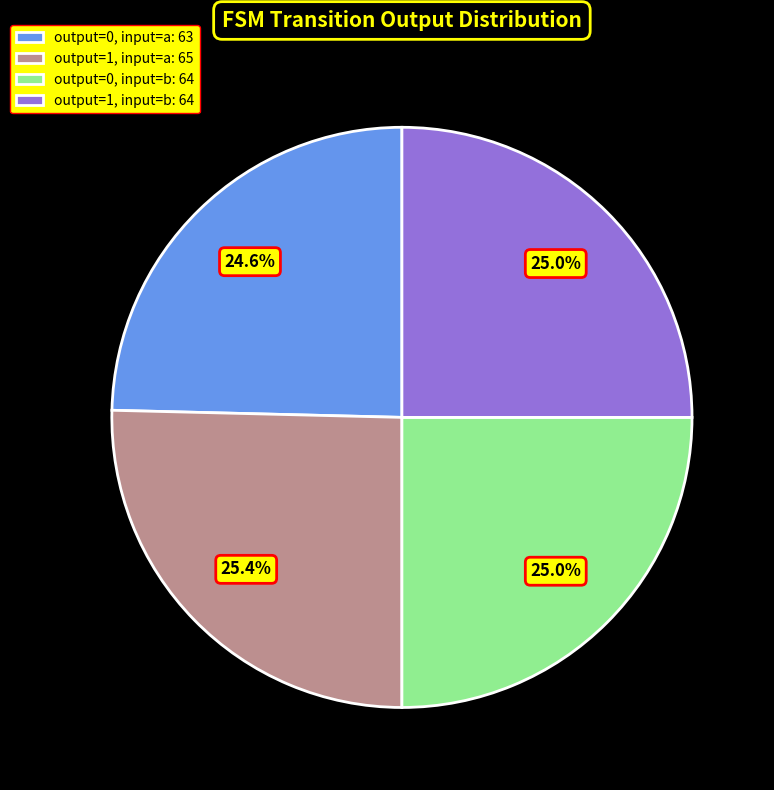

Is it true that output=1, input=a is 25% of the pie?

True